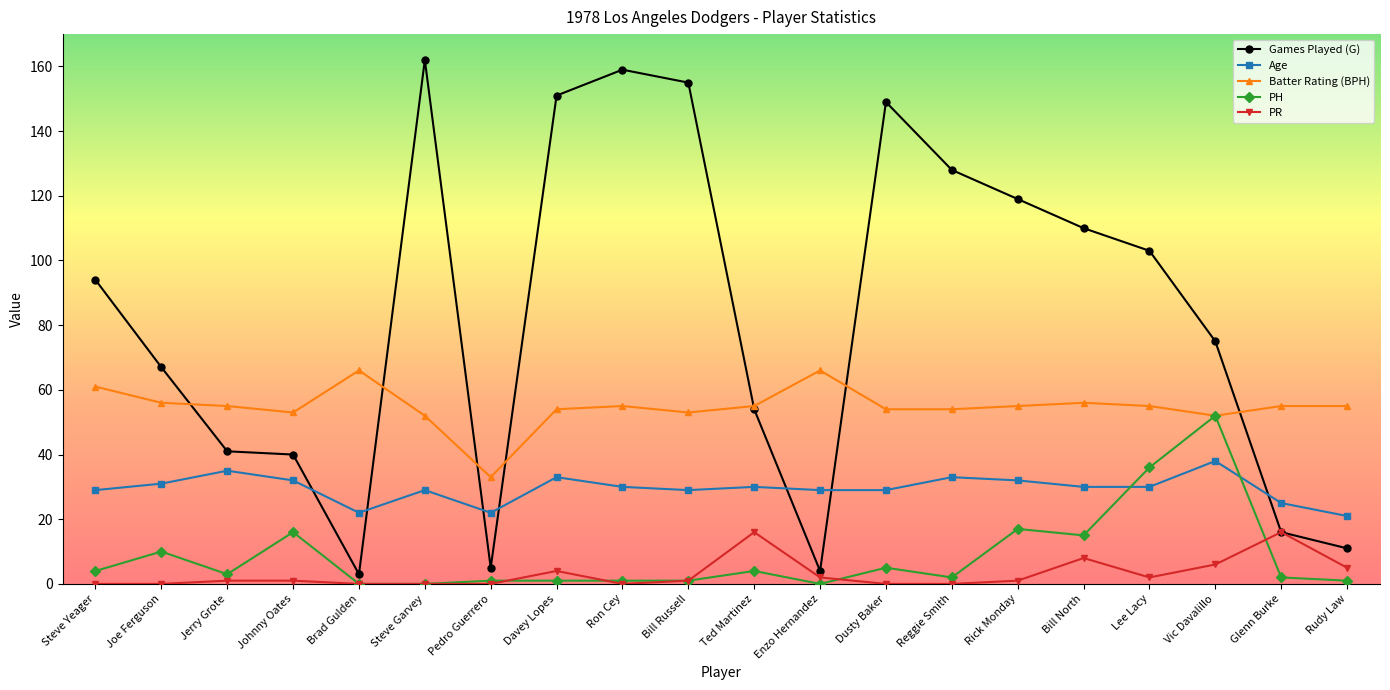

True or false: Age has more than 2 interior local peaks.

True